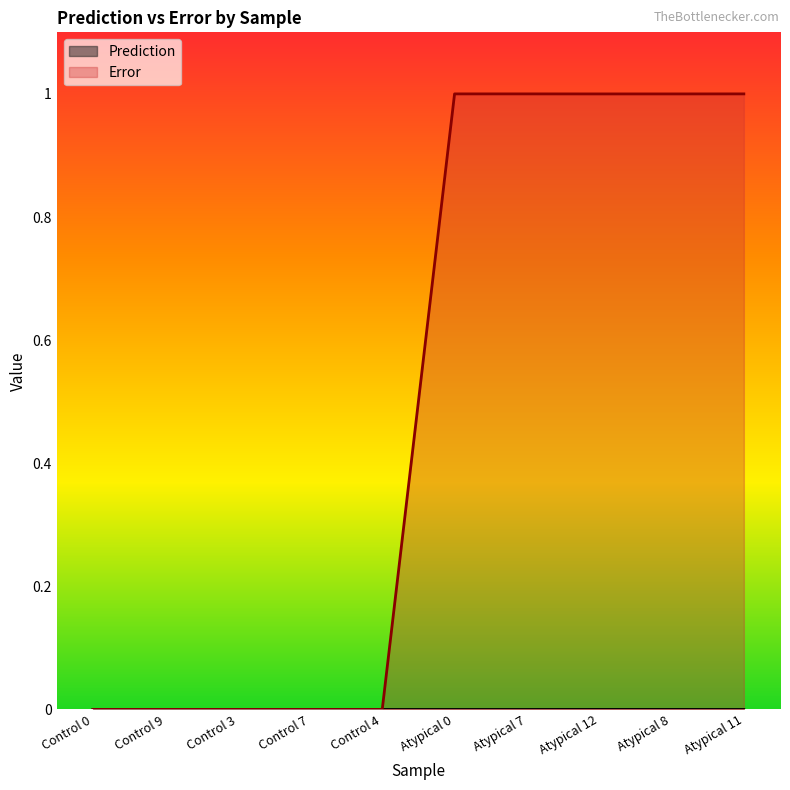

What is the average value of the Error series?

0.5